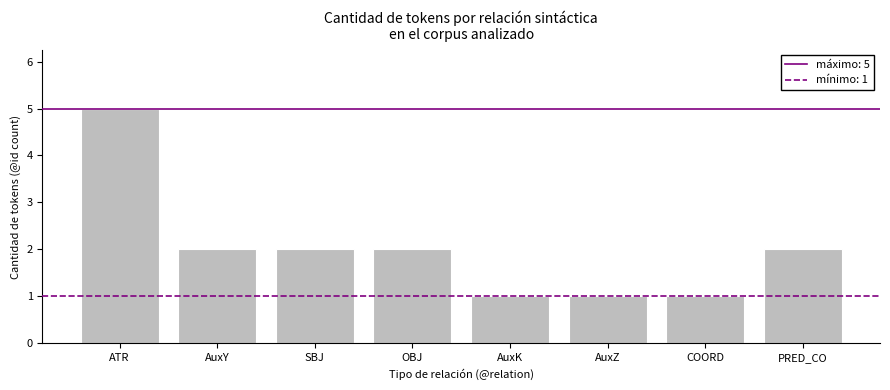

What is the sum of the values at ATR and AuxK?

6